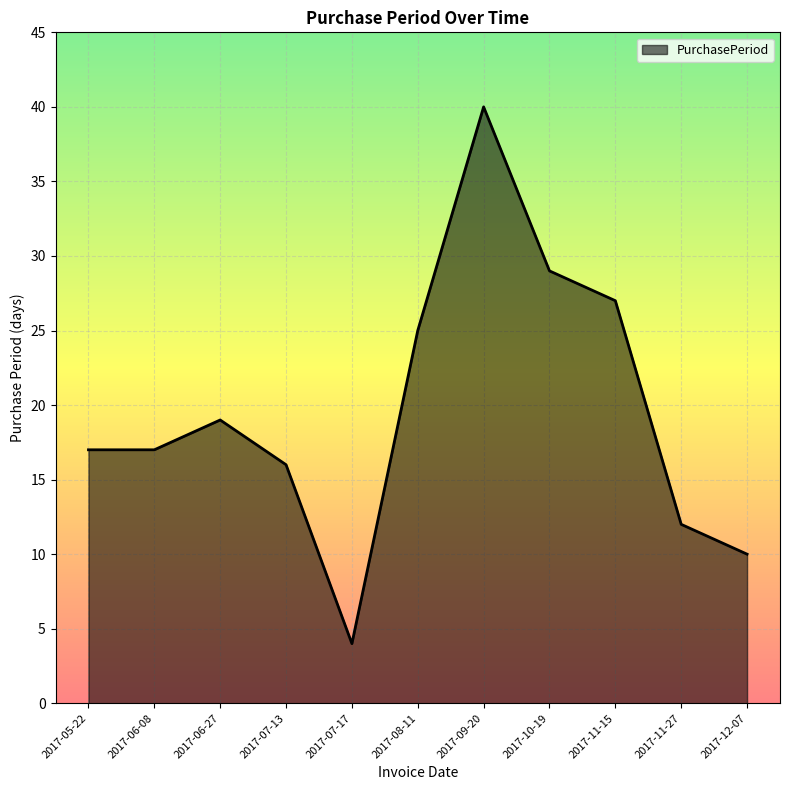

Approximately how many times larger is the value at 2017-09-20 compared to 2017-12-07?

4.0